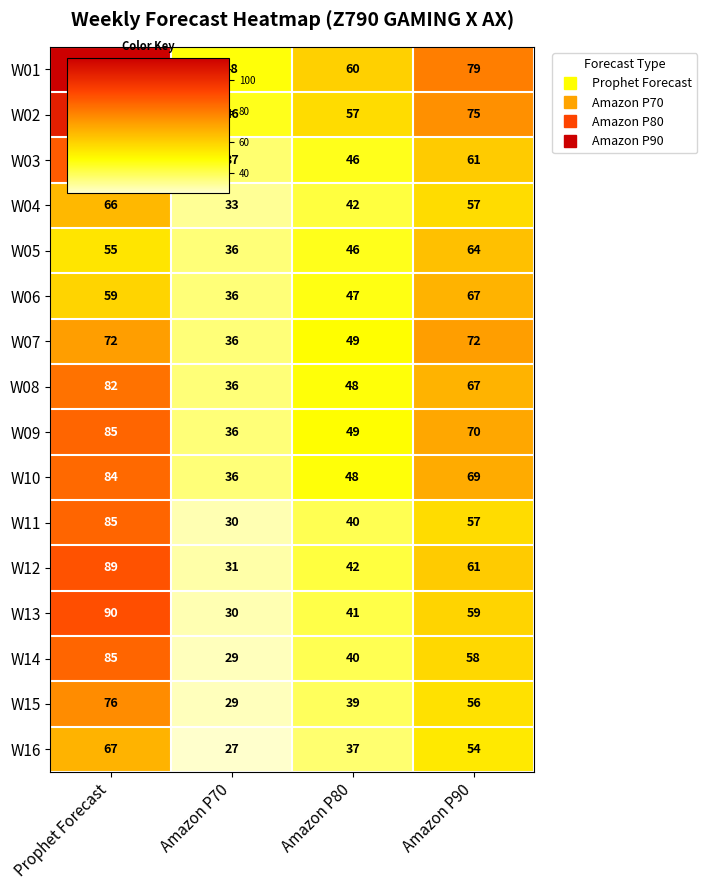

Rank the categories by W16 value from lowest to highest.

Amazon P70, Amazon P80, Amazon P90, Prophet Forecast